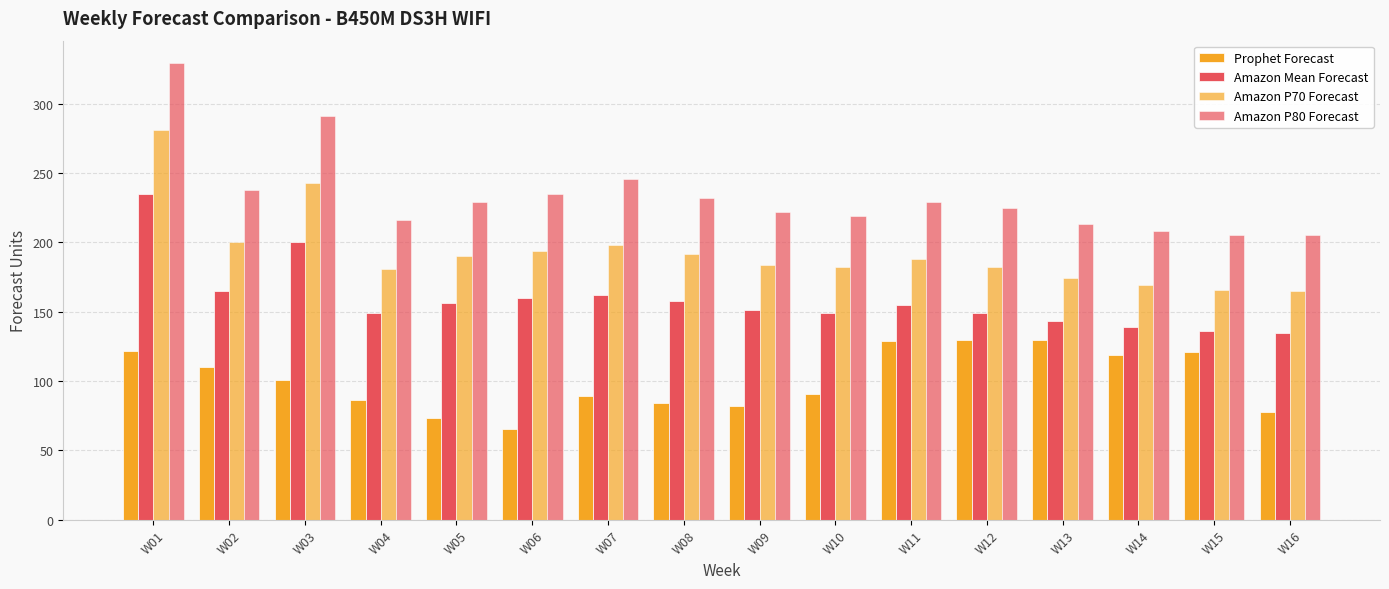

At how many categories does at least one series exceed 243?

3